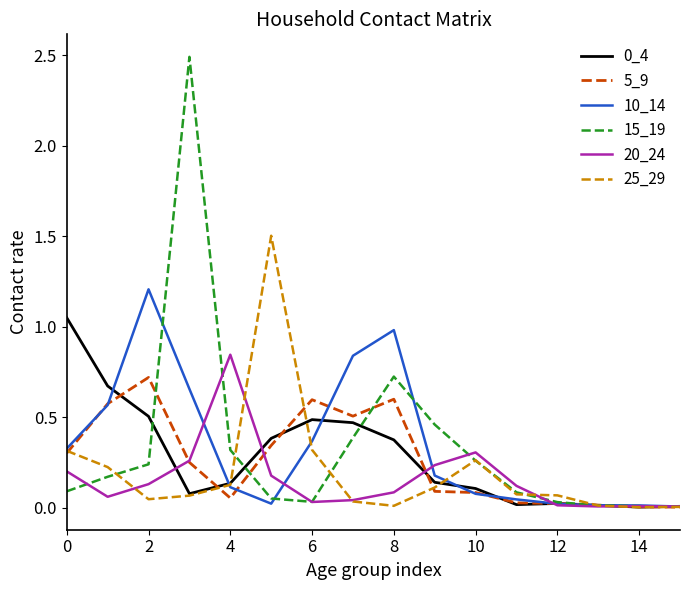

Which series has the largest range (max minus min)?

15_19